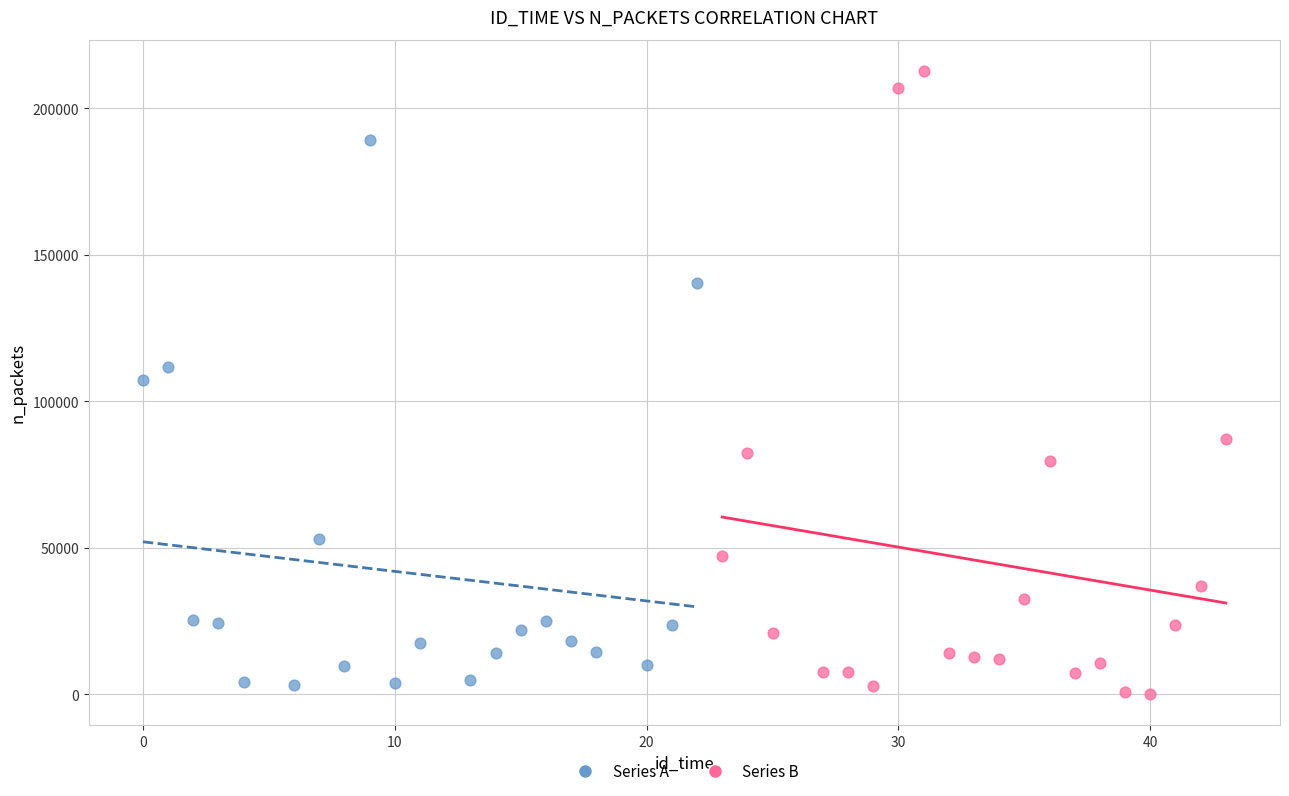

Which series has the widest spread of Y values?

Series B